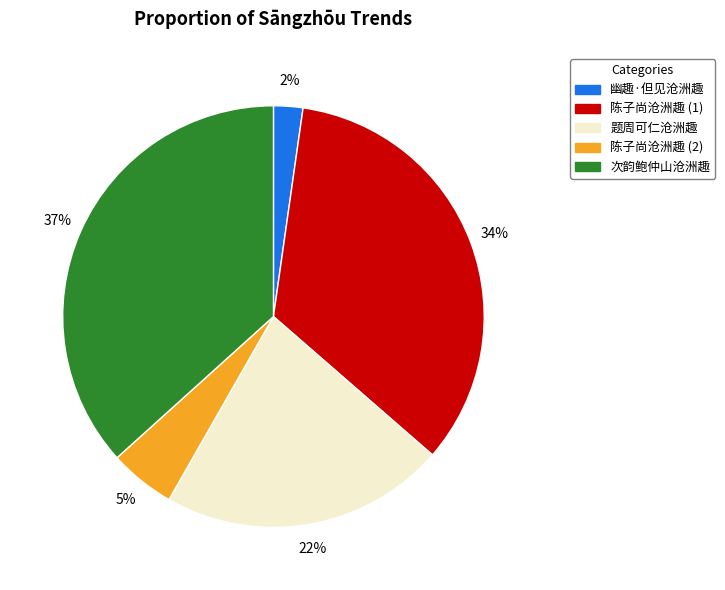

Does any single category account for the majority?

No